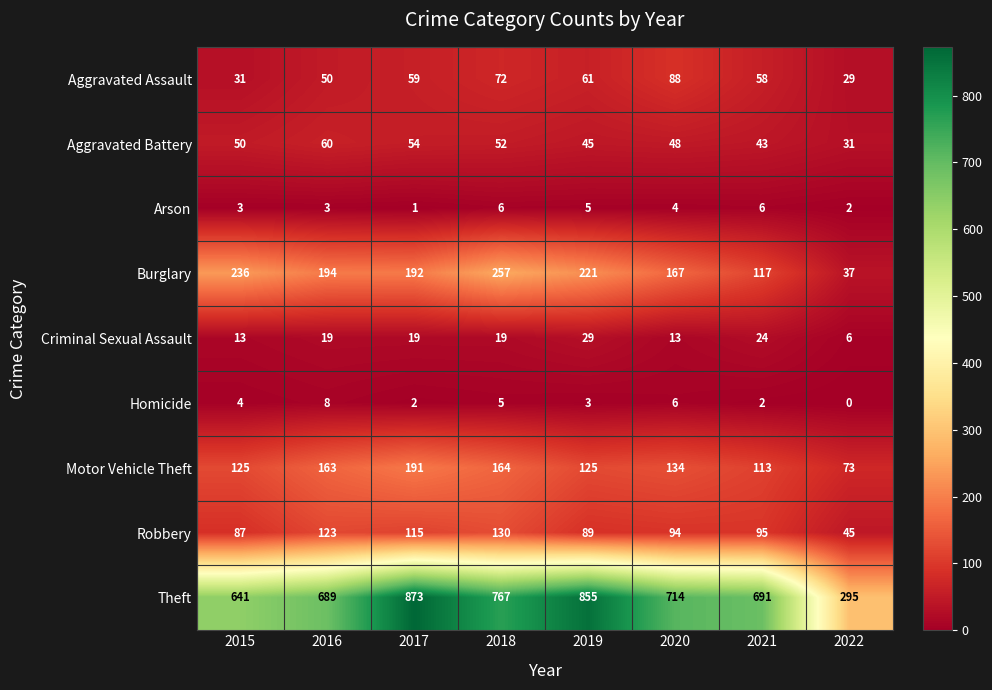

What is the approximate value of Aggravated Assault at 2015, to the nearest 5?

30